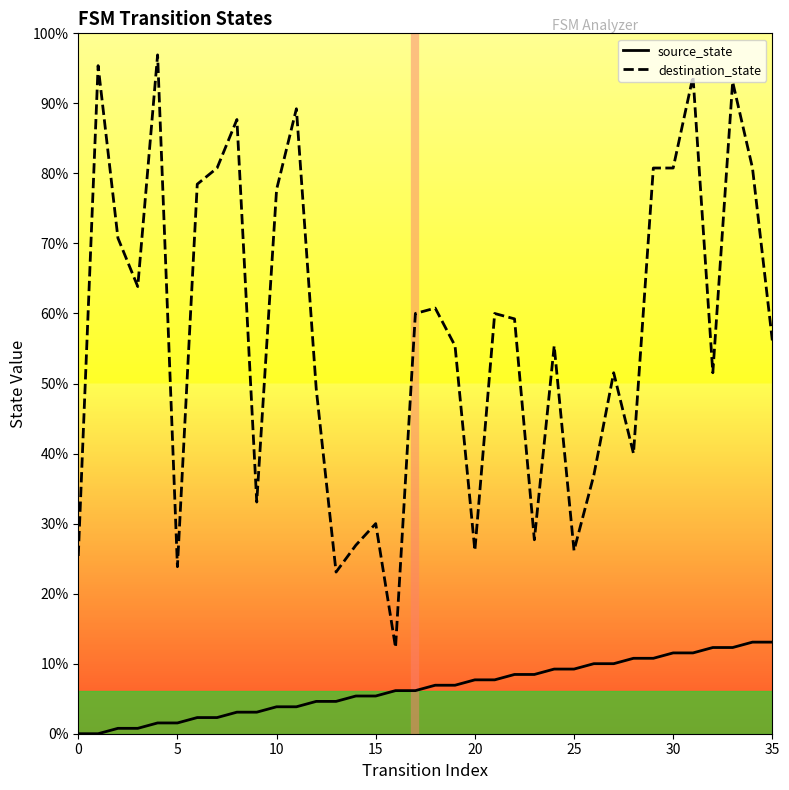

The value of destination_state at 27 is 26. True or false?

False